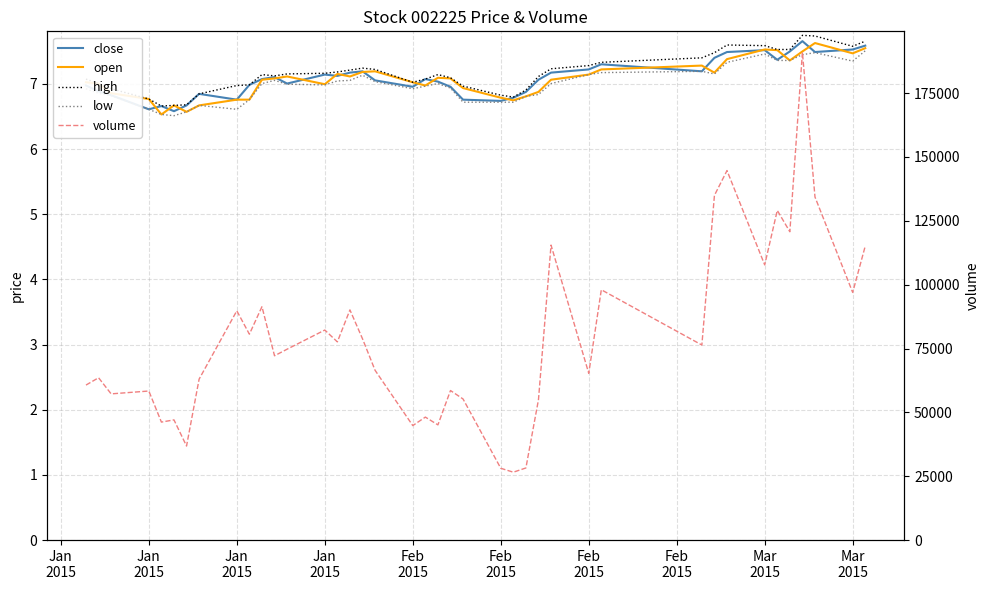

What is the label of the 3rd point from the left?

Jan
2015